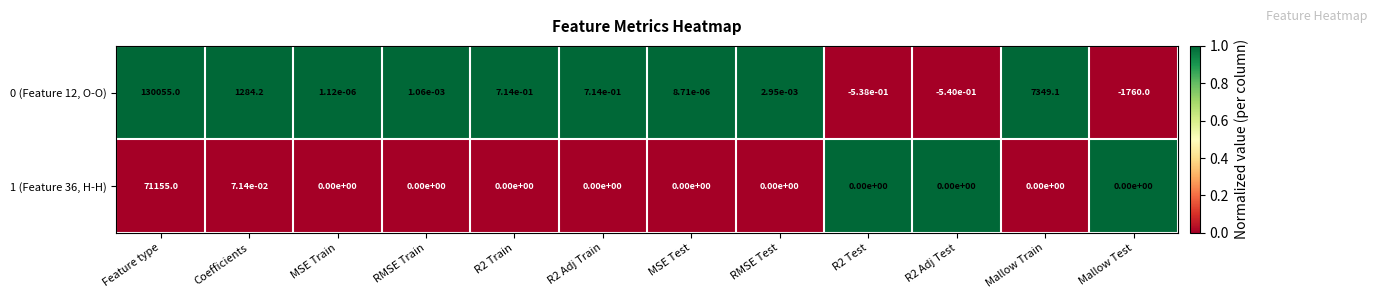

At which category is the sum across all series the highest?

Feature type